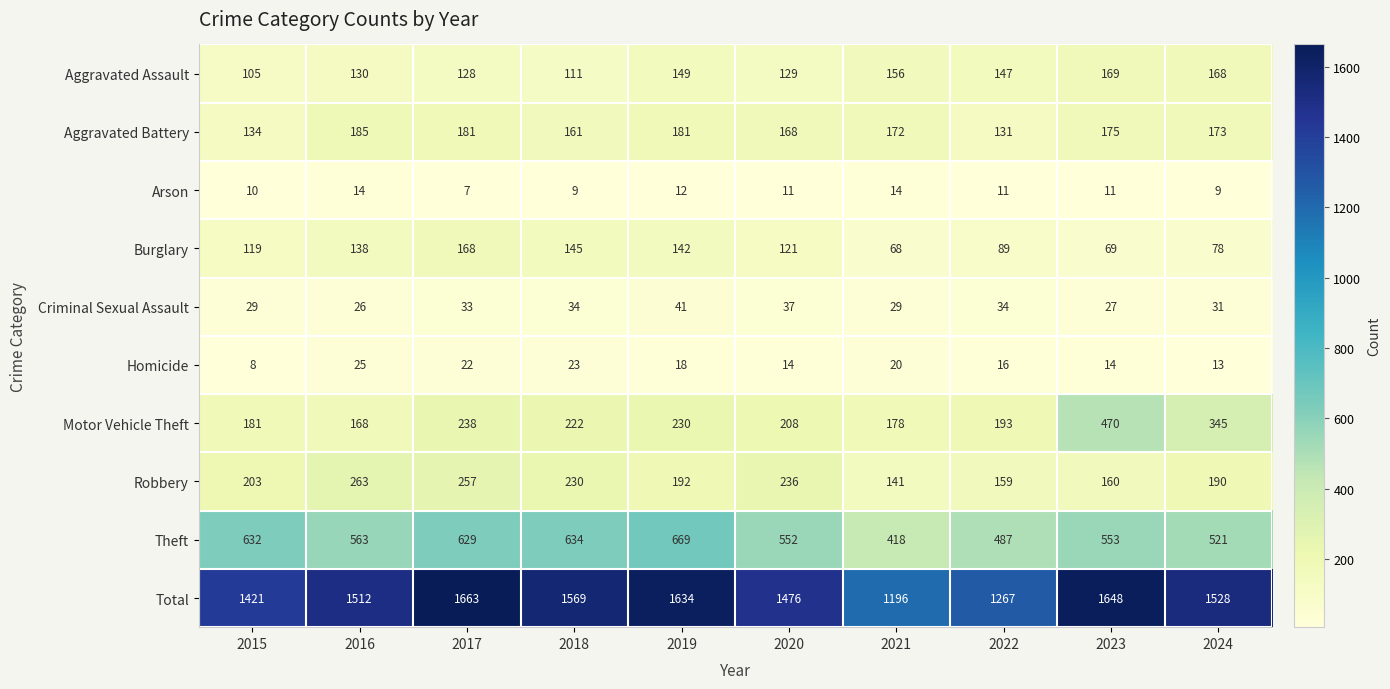

Rank the series by their maximum value, from highest to lowest.

Total, Theft, Motor Vehicle Theft, Robbery, Aggravated Battery, Aggravated Assault, Burglary, Criminal Sexual Assault, Homicide, Arson